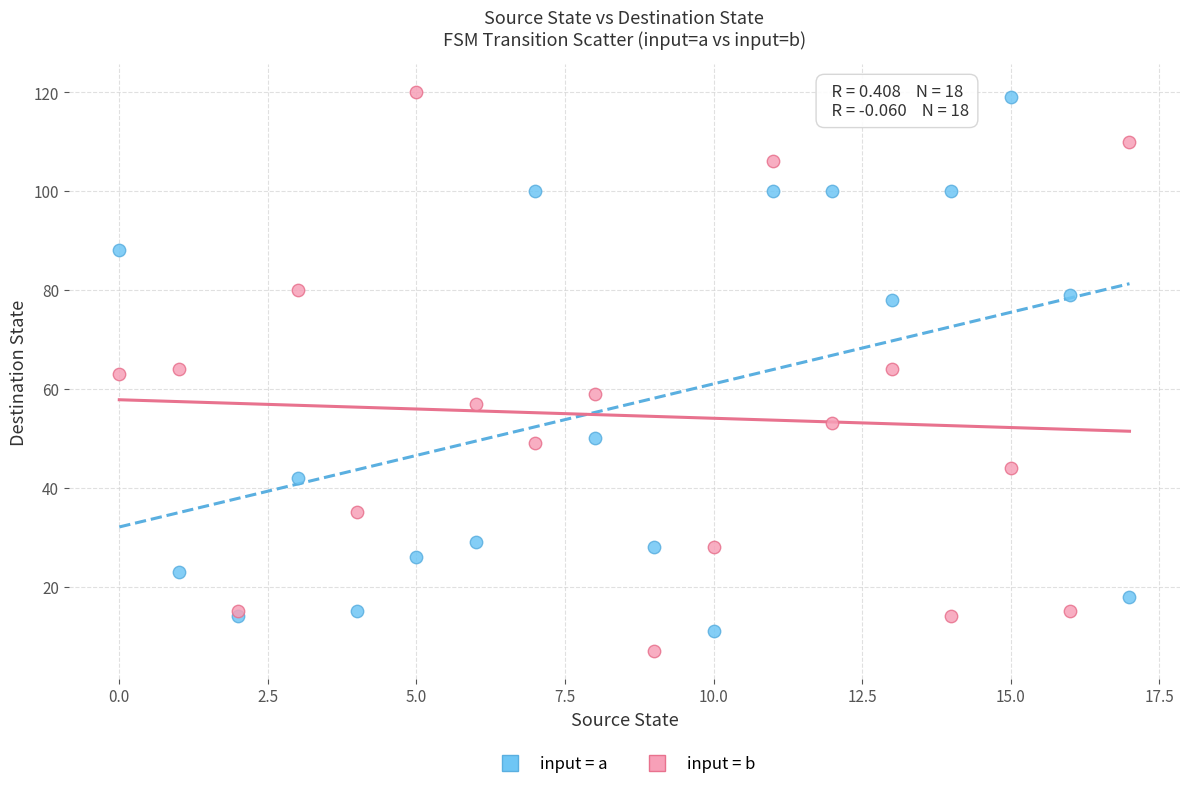

Which series has the widest spread of Y values?

input = b